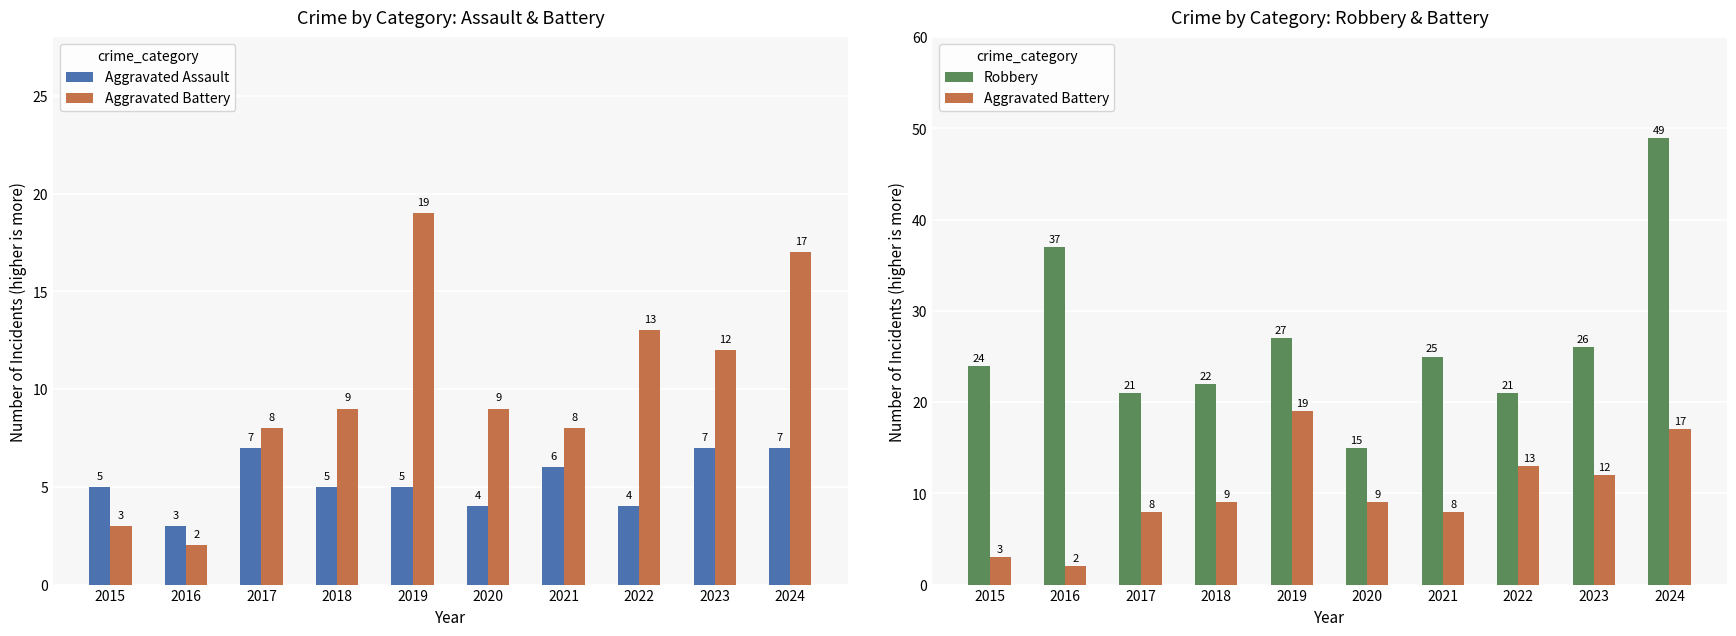

Which series has the largest total across all categories?

Robbery